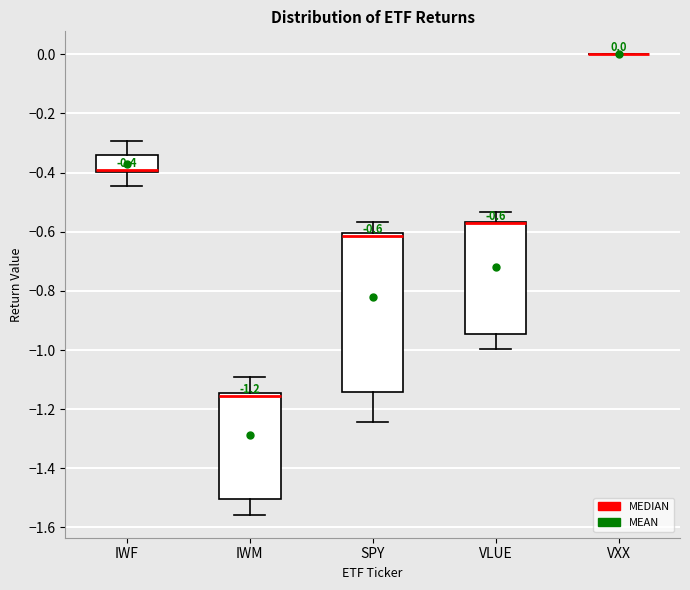

Which box is the tallest, from its lower edge to its upper edge?

SPY